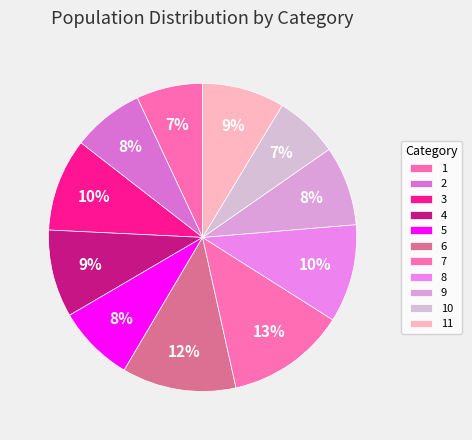

Rank the categories by value from lowest to highest.

10, 1, 2, 5, 9, 11, 4, 3, 8, 6, 7